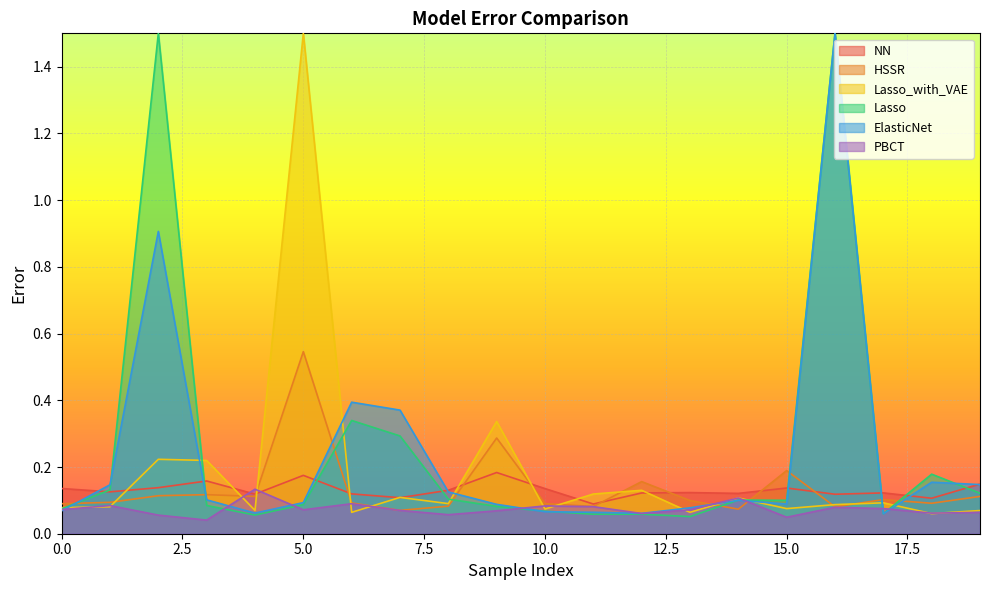

True or false: HSSR has more than 1 points higher than both neighbors.

True